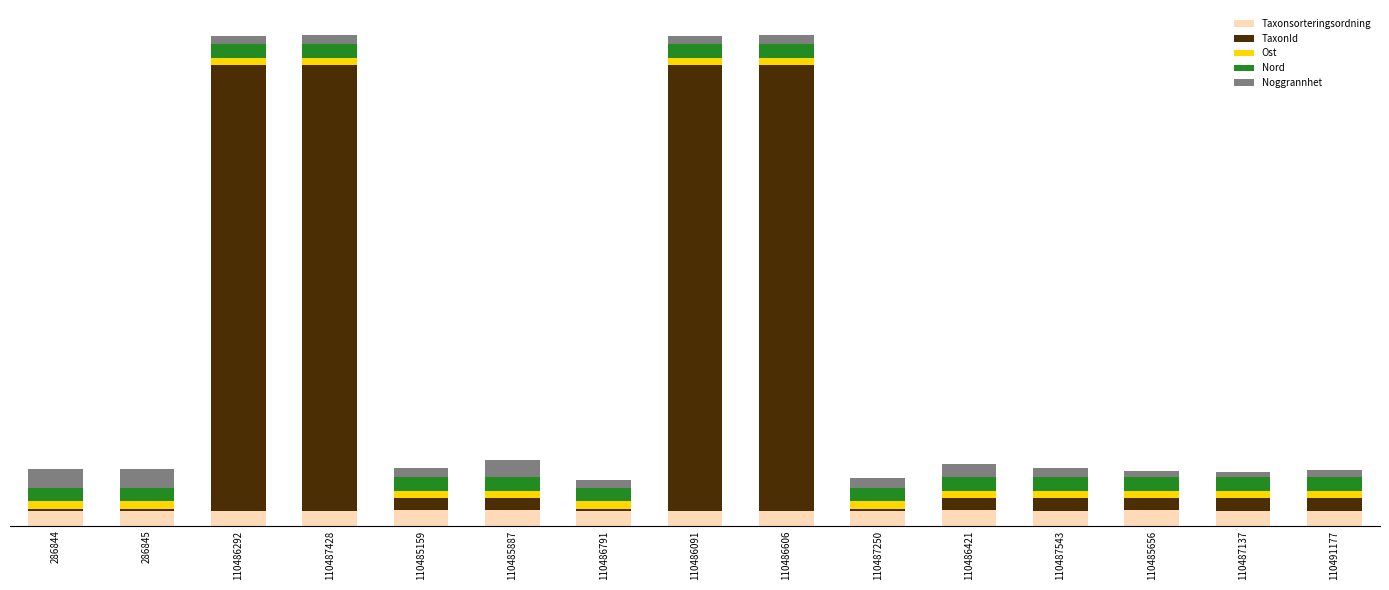

What are all the series names shown in the legend?

Taxonsorteringsordning, TaxonId, Ost, Nord, Noggrannhet